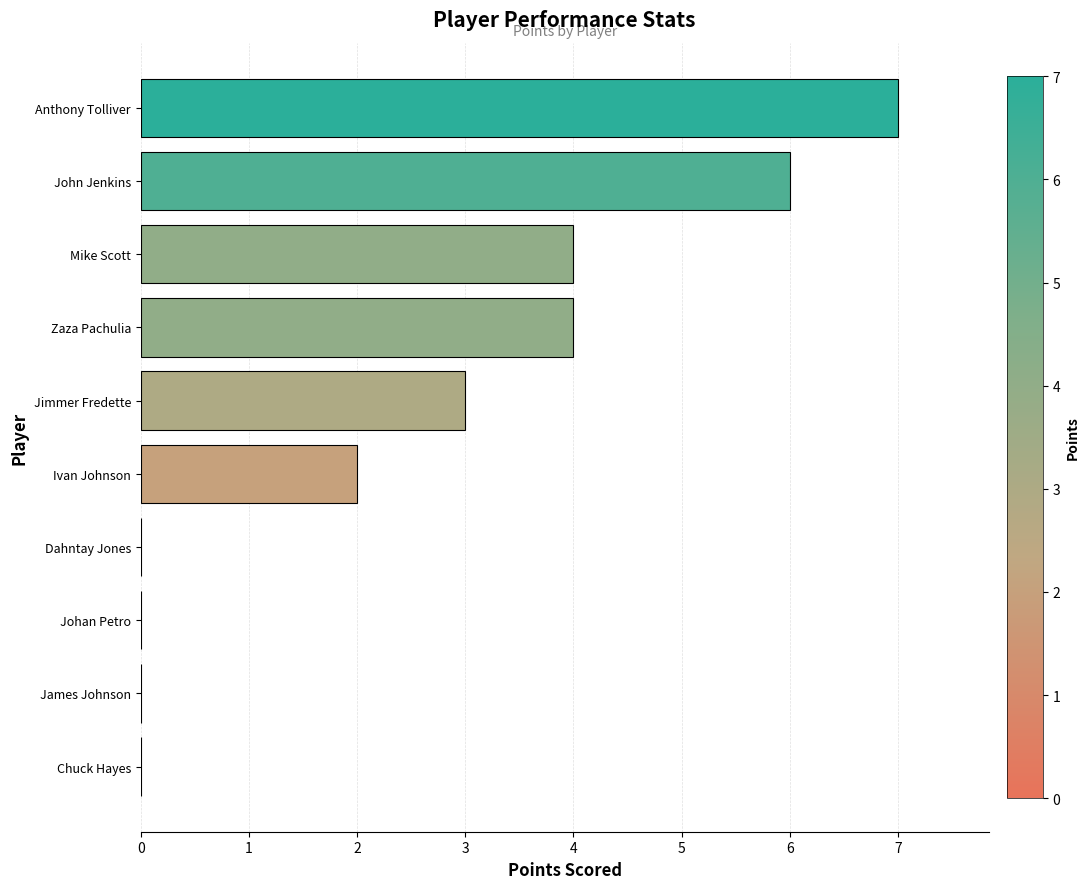

Read the value at Anthony Tolliver.

7